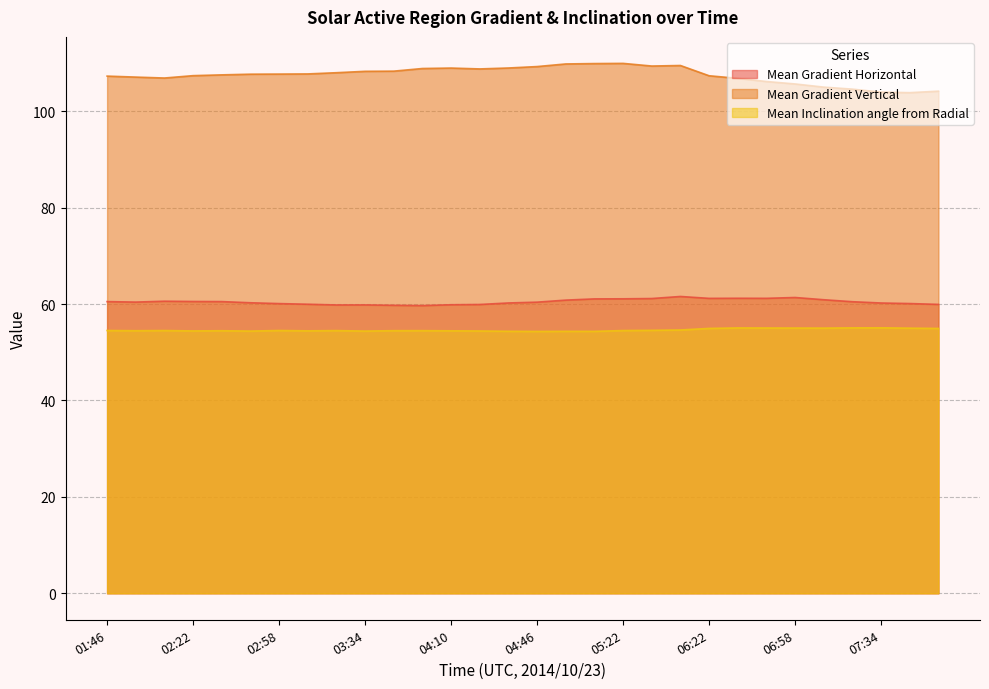

Reading left to right, extract all data points from this chart.

Mean Gradient Horizontal: 01:46=60.5	01:58=60.4	02:10=60.6	02:22=60.5	02:34=60.5	02:46=60.3	02:58=60.1	03:10=60.0	03:22=59.8	03:34=59.8	03:46=59.7	03:58=59.7	04:10=59.9	04:22=59.9	04:34=60.2	04:46=60.4	04:58=60.8	05:10=61.1	05:22=61.1	05:34=61.1	05:46=61.6	06:22=61.2	06:34=61.2	06:46=61.2	06:58=61.4	07:10=60.9	07:22=60.5	07:34=60.2	07:46=60.1	07:58=59.9
Mean Gradient Vertical: 01:46=107.3	01:58=107.1	02:10=106.9	02:22=107.4	02:34=107.5	02:46=107.7	02:58=107.7	03:10=107.7	03:22=108.0	03:34=108.3	03:46=108.3	03:58=108.9	04:10=108.9	04:22=108.8	04:34=109.0	04:46=109.3	04:58=109.8	05:10=109.9	05:22=109.9	05:34=109.4	05:46=109.5	06:22=107.3	06:34=106.8	06:46=106.2	06:58=105.6	07:10=105.0	07:22=104.6	07:34=104.0	07:46=103.8	07:58=104.2
Mean Inclination angle from Radial: 01:46=54.5	01:58=54.5	02:10=54.5	02:22=54.4	02:34=54.5	02:46=54.4	02:58=54.5	03:10=54.4	03:22=54.5	03:34=54.4	03:46=54.5	03:58=54.5	04:10=54.4	04:22=54.4	04:34=54.3	04:46=54.3	04:58=54.3	05:10=54.3	05:22=54.5	05:34=54.5	05:46=54.6	06:22=54.9	06:34=55.0	06:46=55.0	06:58=55.0	07:10=55.0	07:22=55.1	07:34=55.1	07:46=55.0	07:58=54.9